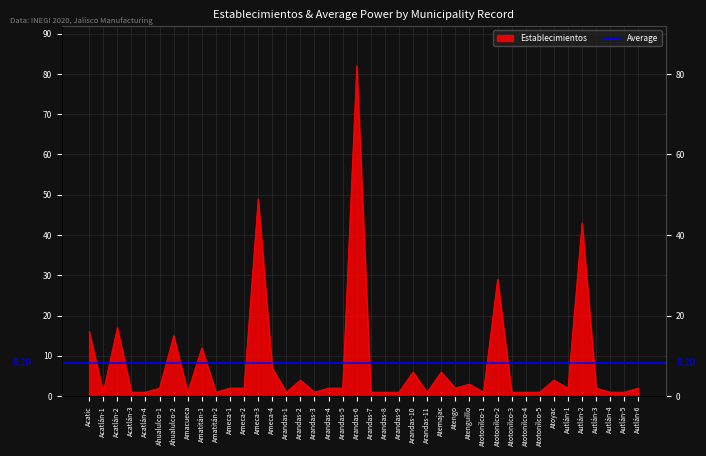

Reading right to left, transcribe all the data shown in this chart.

Autlán-6=2	Autlán-5=1	Autlán-4=1	Autlán-3=2	Autlán-2=43	Autlán-1=2	Atoyac=4	Atotonilco-5=1	Atotonilco-4=1	Atotonilco-3=1	Atotonilco-2=29	Atotonilco-1=1	Atenguillo=3	Atengo=2	Atemajac=6	Arandas-11=1	Arandas-10=6	Arandas-9=1	Arandas-8=1	Arandas-7=1	Arandas-6=82	Arandas-5=2	Arandas-4=2	Arandas-3=1	Arandas-2=4	Arandas-1=1	Ameca-4=7	Ameca-3=49	Ameca-2=2	Ameca-1=2	Amatitán-2=1	Amatitán-1=12	Amacueca=1	Ahualulco-2=15	Ahualulco-1=2	Acatlán-4=1	Acatlán-3=1	Acatlán-2=17	Acatlán-1=1	Acatic=16